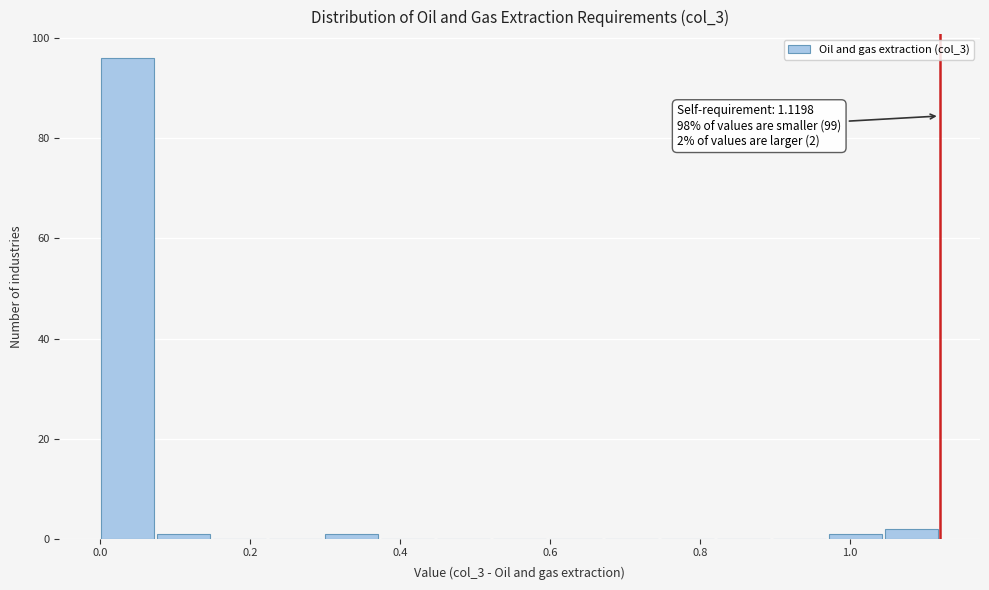

Read against the x-axis, roughly where is the centre of the tallest bar?

0.04